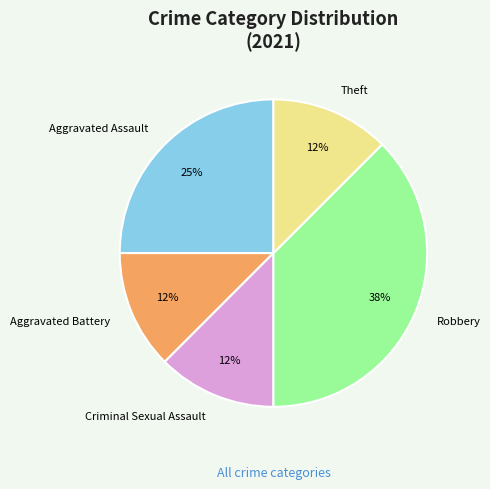

Do Aggravated Battery and Criminal Sexual Assault together represent more than half of the pie?

No